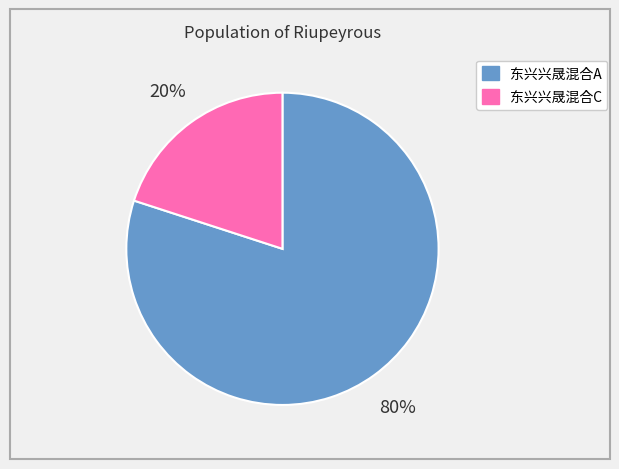

To the nearest percent, what percentage of the pie is 东兴兴晟混合A?

80%